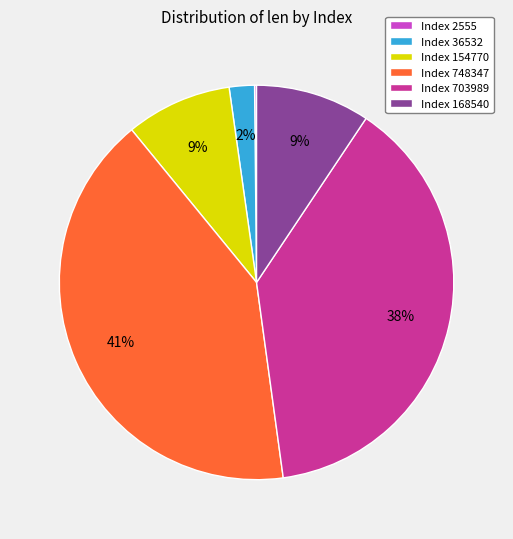

What is the largest slice in the pie chart?

Index 748347